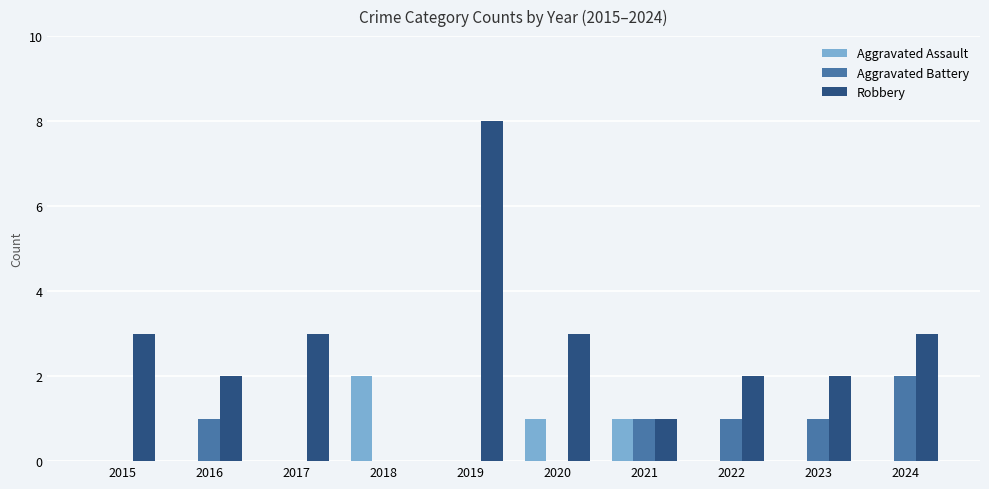

What is the average value of the Robbery series?

3